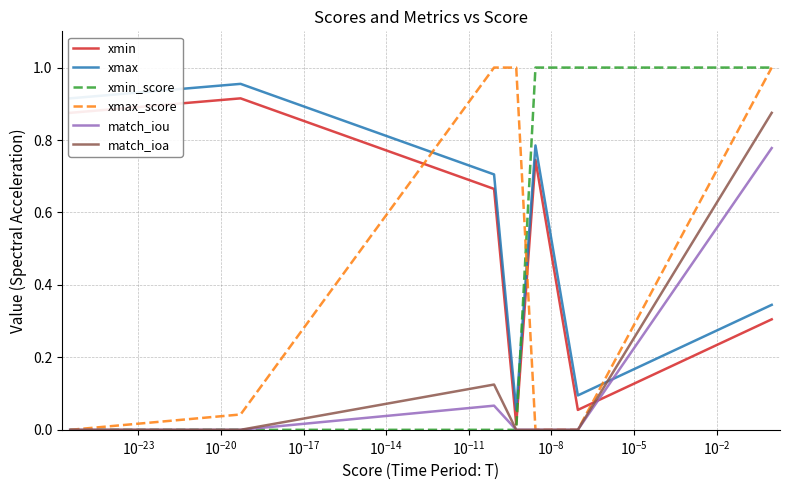

True or false: xmax and xmin intersect in this chart.

False